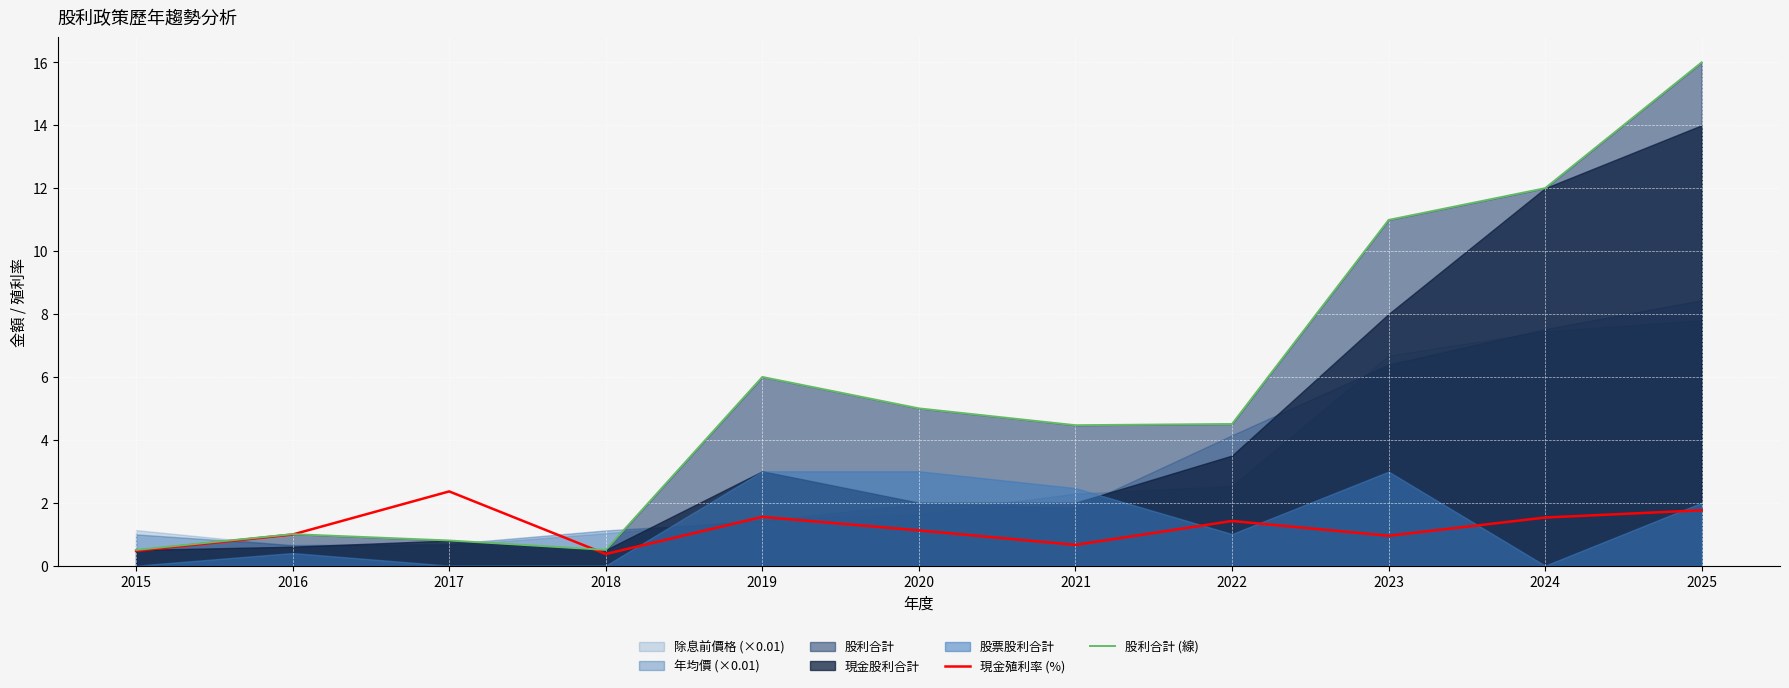

What value does the 股利合計 (線) series have at 2024?

12.0